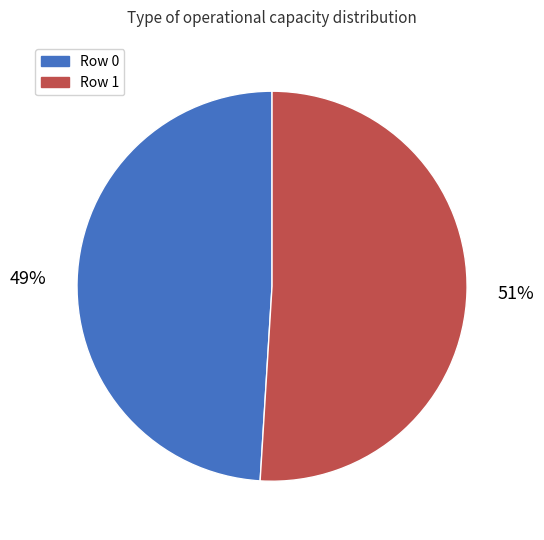

To the nearest percent, what portion does Row 0 represent?

49%